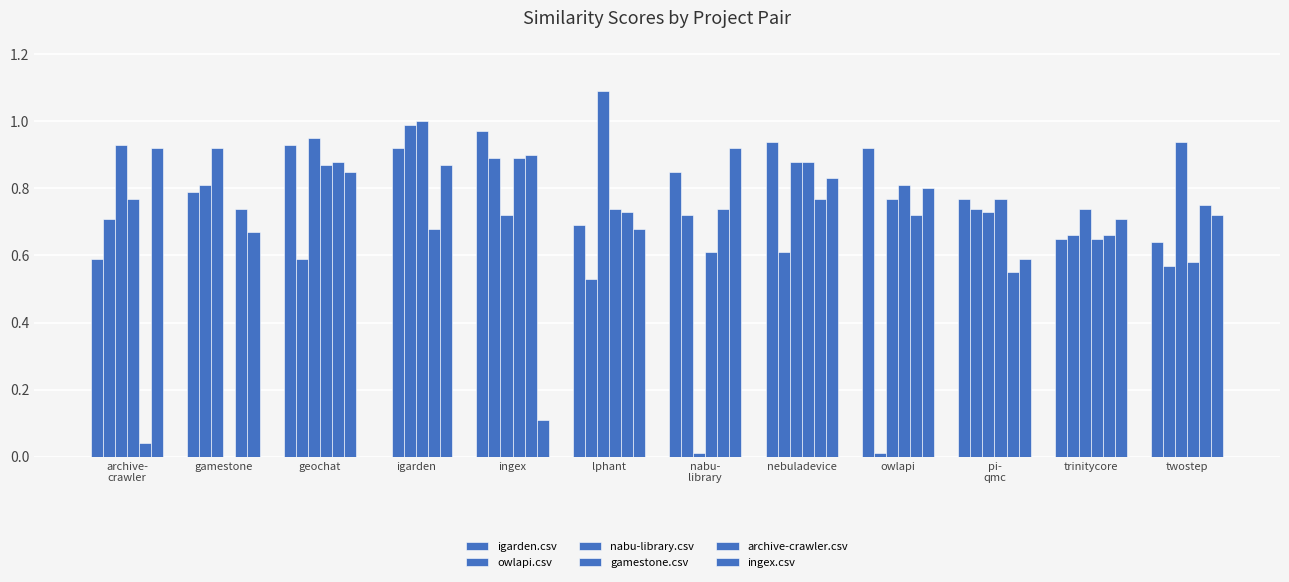

Is it true that igarden.csv equals 0.3 at ingex?

False